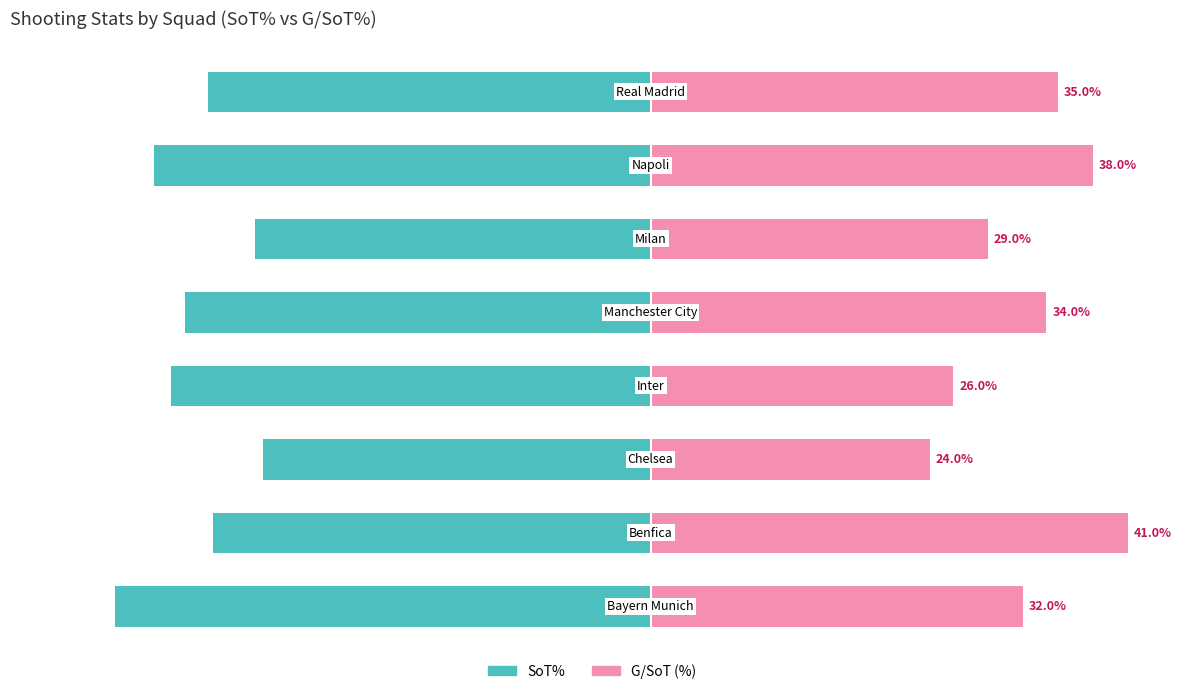

Reading left to right, list all the values displayed in this chart.

SoT%: -46.0	-37.6	-33.3	-41.2	-40.0	-34.0	-42.6	-38.0
G/SoT (%): 32.0	41.0	24.0	26.0	34.0	29.0	38.0	35.0